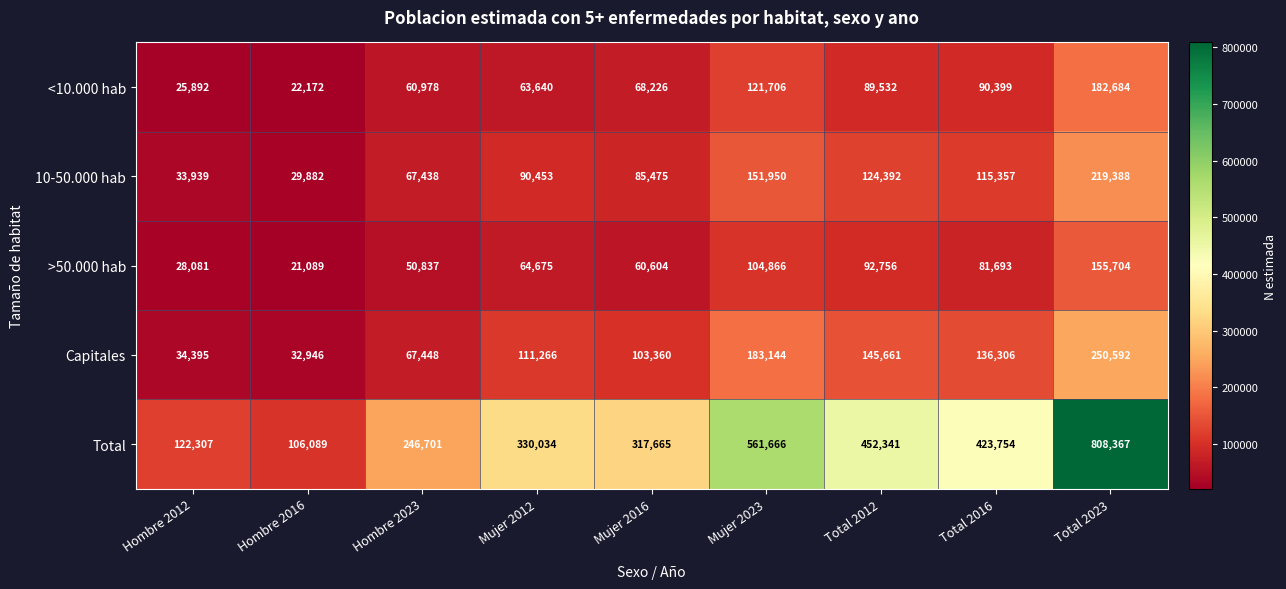

At which label is Total closest to 457228?

Total 2012